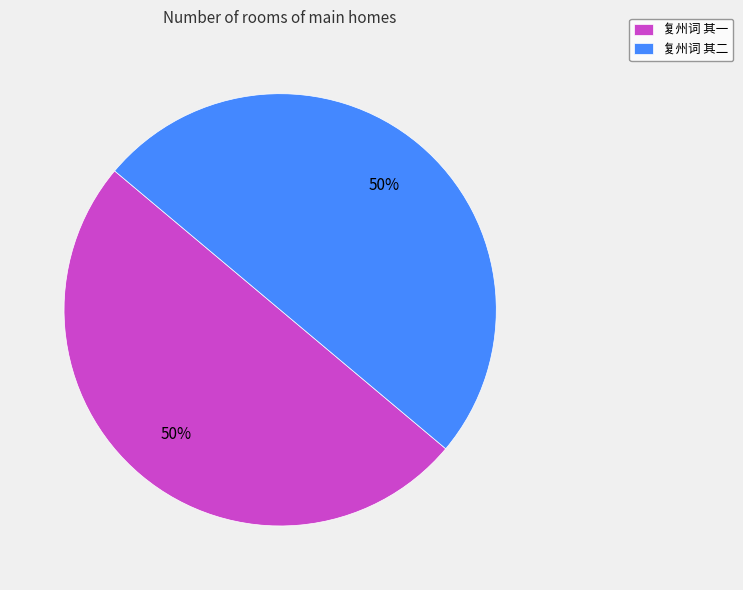

Is it true that 复州词 其二 is 50% of the pie?

True